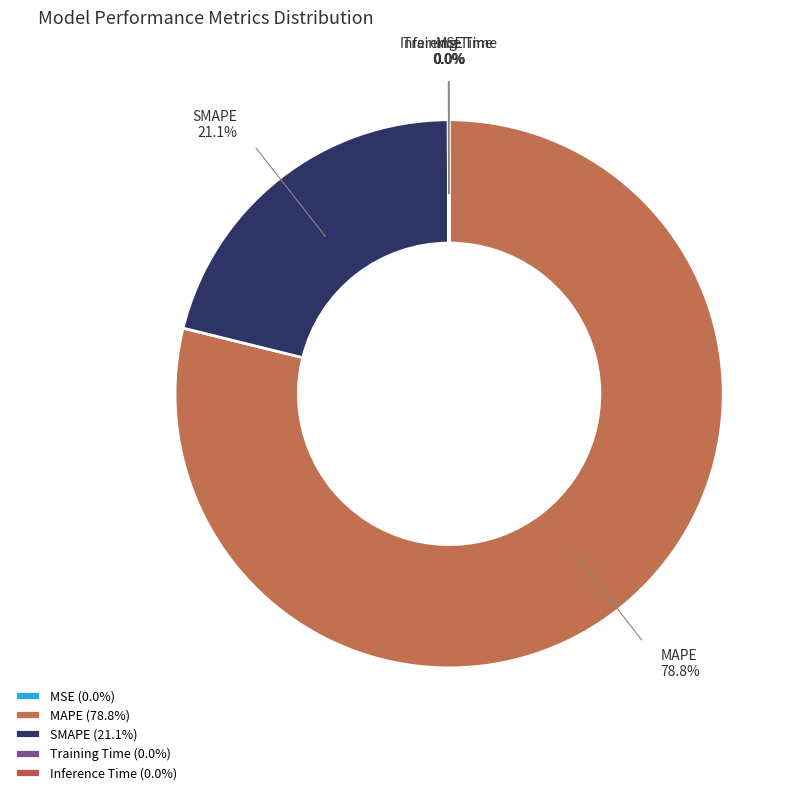

Do MAPE and SMAPE together represent more than half of the pie?

Yes